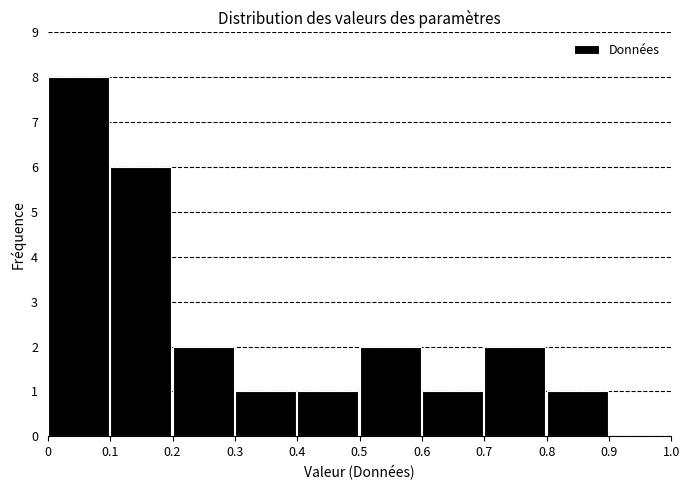

Reading left to right, transcribe this chart: for each bar, give the range it covers on the x-axis and its height. The values are not printed on the chart, so give them approximately, as read against the axis.

0 to 0.1: 8
0.1 to 0.2: 6
0.2 to 0.3: 2
0.3 to 0.4: 1
0.4 to 0.5: 1
0.5 to 0.6: 2
0.6 to 0.7: 1
0.7 to 0.8: 2
0.8 to 0.9: 1
0.9 to 1.0: 0